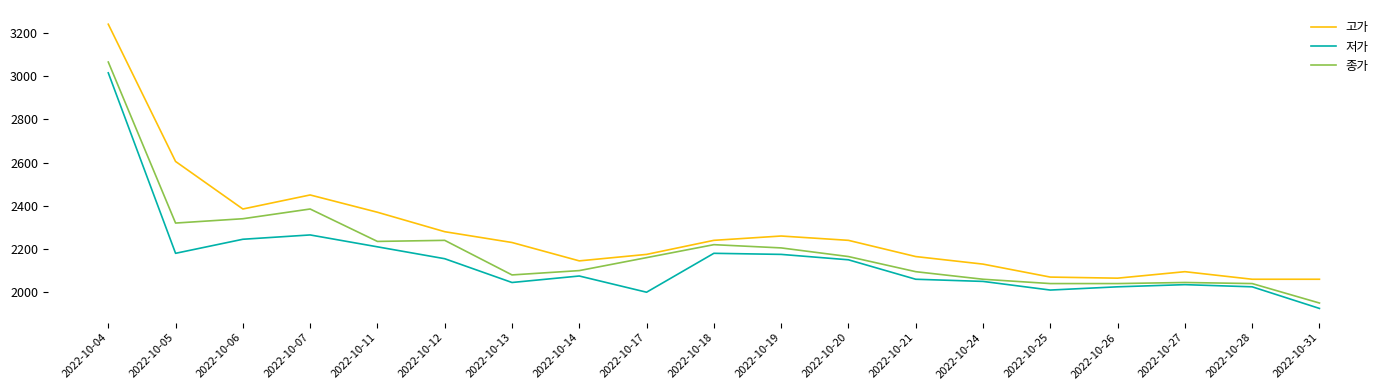

Rank the series by their average value, from highest to lowest.

고가, 종가, 저가